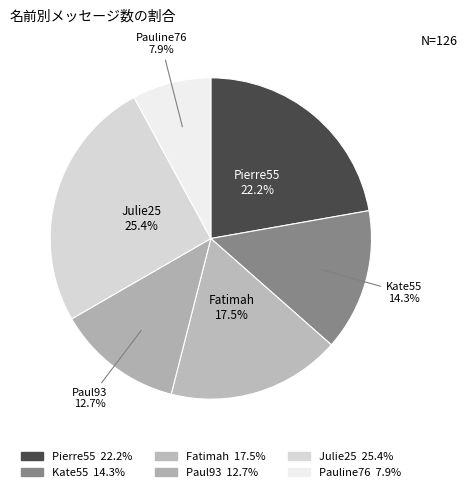

How many segments does this pie chart have?

6